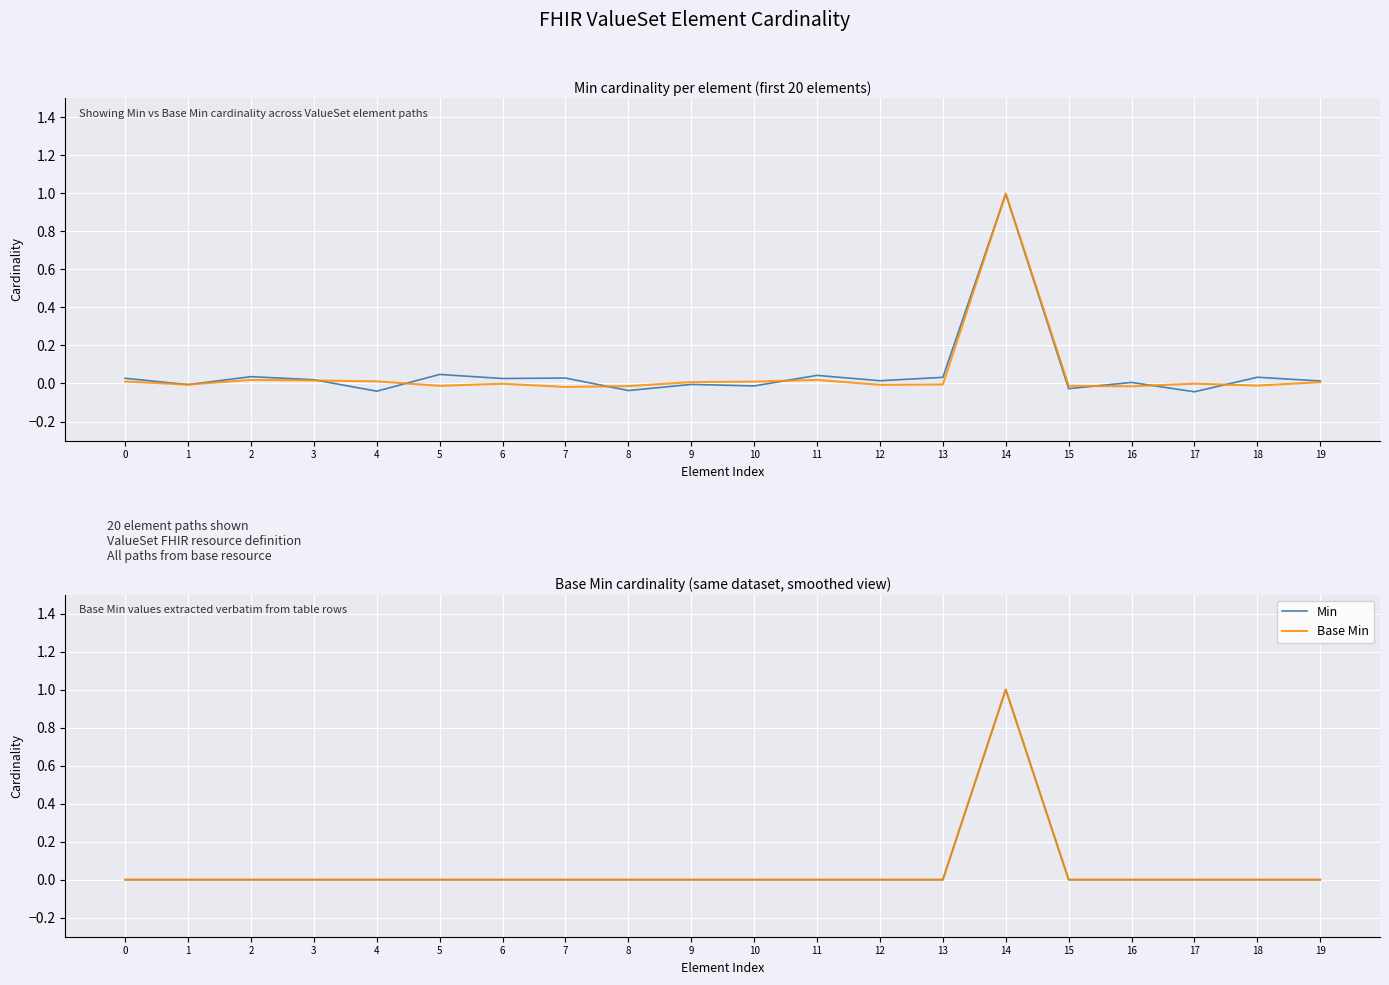

At which category does Base Min reach its first local peak?

14